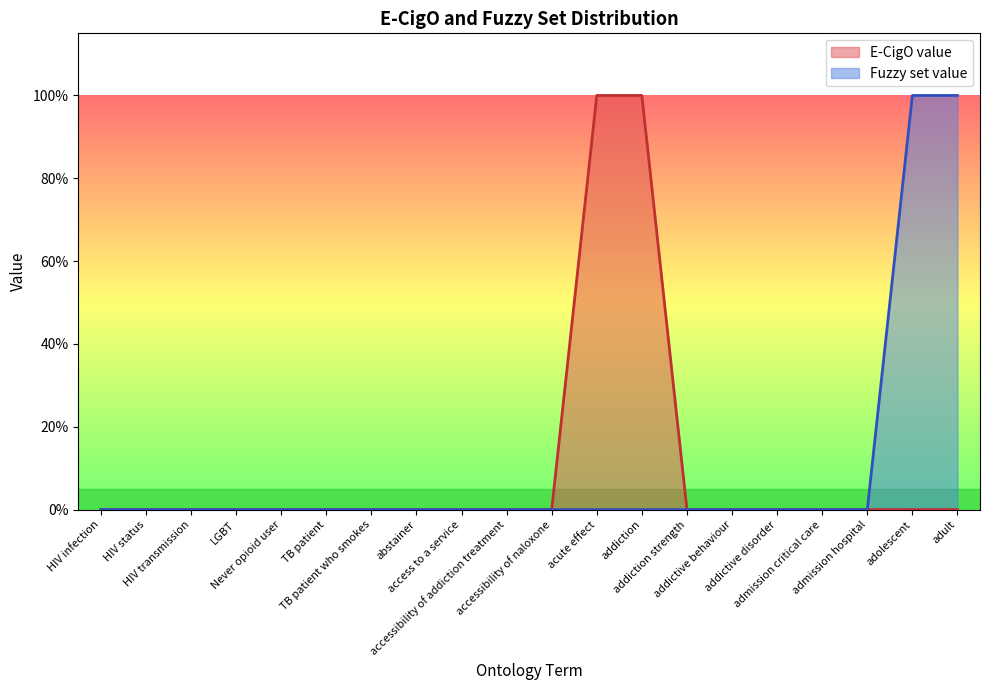

At which category is the sum across all series the highest?

acute effect